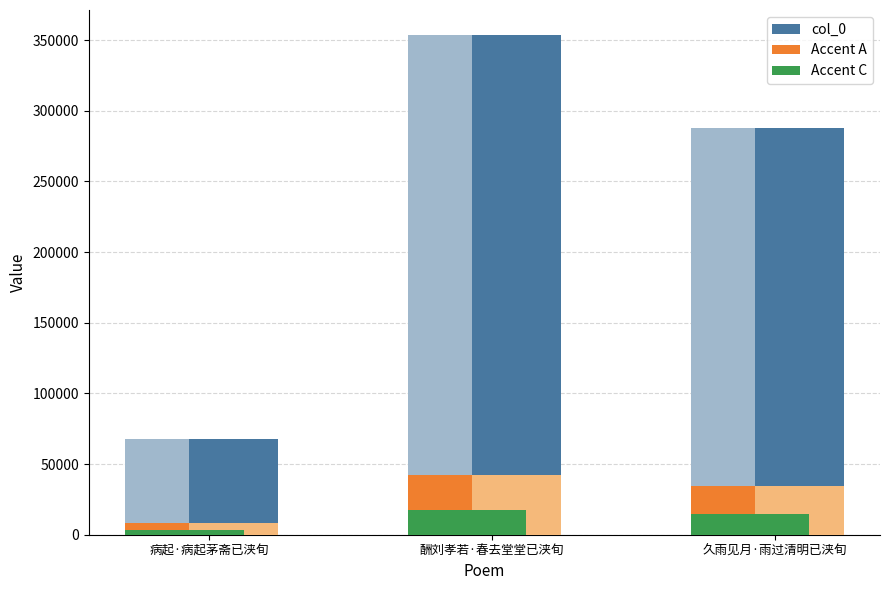

What is the approximate value of Accent C at 酬刘孝若·春去堂堂已浃旬?

17680.7